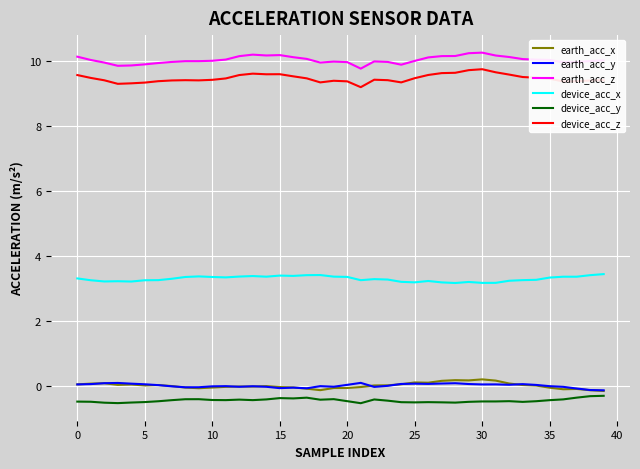

What is the maximum value shown in the chart?

10.3